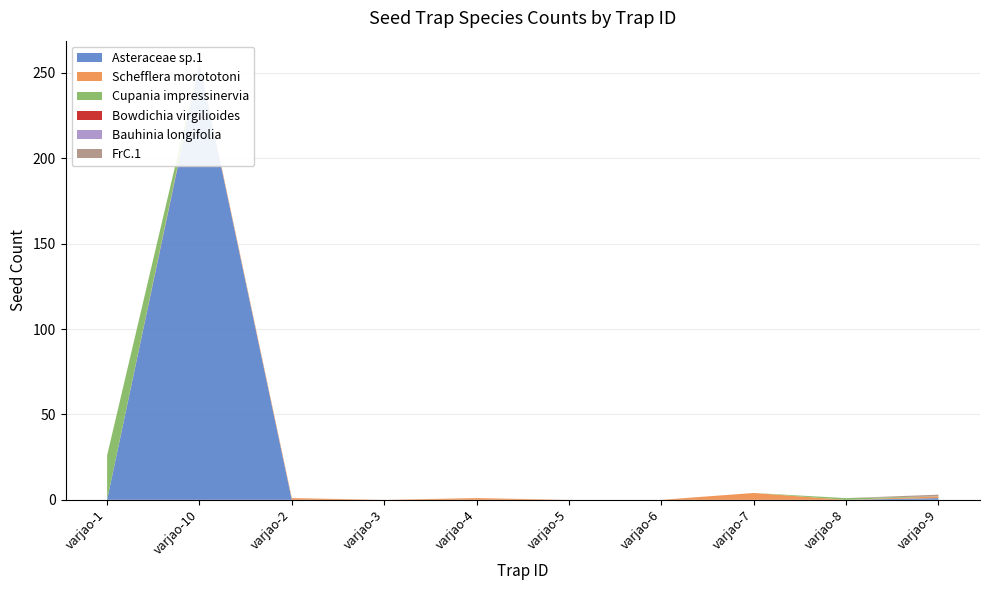

Reading left to right, list all the values displayed in this chart.

Asteraceae sp.1: varjao-1=0	varjao-10=255	varjao-2=0	varjao-3=0	varjao-4=0	varjao-5=0	varjao-6=0	varjao-7=0	varjao-8=0	varjao-9=1
Schefflera morototoni: varjao-1=0	varjao-10=1	varjao-2=1	varjao-3=0	varjao-4=1	varjao-5=0	varjao-6=0	varjao-7=4	varjao-8=0	varjao-9=1
Cupania impressinervia: varjao-1=26	varjao-10=0	varjao-2=0	varjao-3=0	varjao-4=0	varjao-5=0	varjao-6=0	varjao-7=0	varjao-8=1	varjao-9=0
Bowdichia virgilioides: varjao-1=0	varjao-10=0	varjao-2=0	varjao-3=0	varjao-4=0	varjao-5=0	varjao-6=0	varjao-7=0	varjao-8=0	varjao-9=0
Bauhinia longifolia: varjao-1=0	varjao-10=0	varjao-2=0	varjao-3=0	varjao-4=0	varjao-5=0	varjao-6=0	varjao-7=0	varjao-8=0	varjao-9=0
FrC.1: varjao-1=0	varjao-10=0	varjao-2=0	varjao-3=0	varjao-4=0	varjao-5=0	varjao-6=0	varjao-7=0	varjao-8=0	varjao-9=1